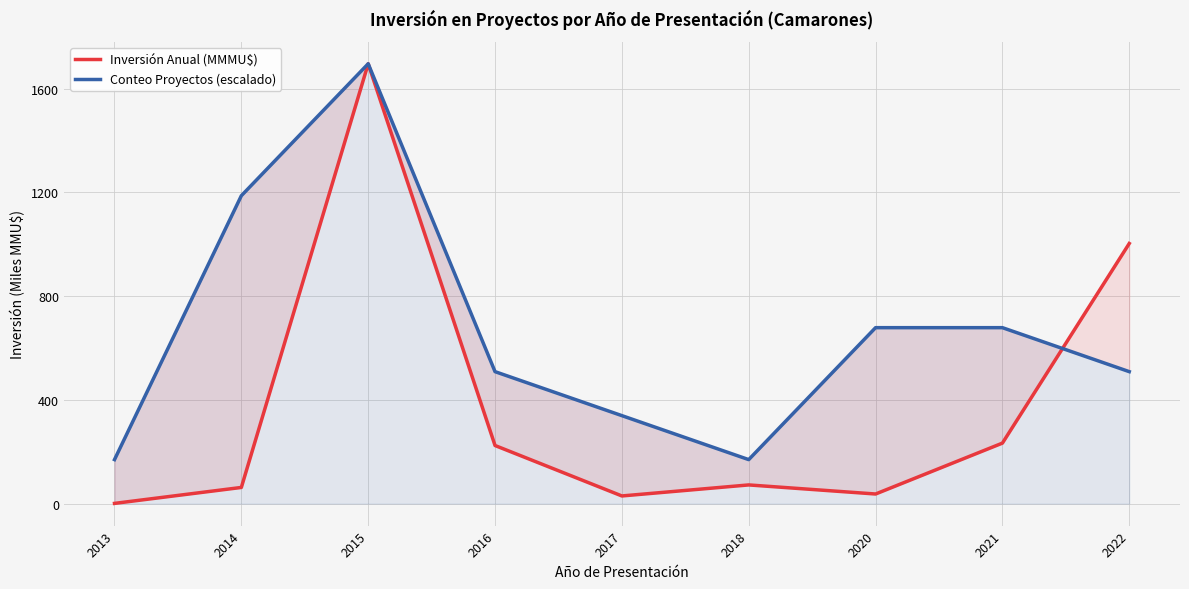

What is the difference between the Conteo Proyectos (escalado) values at 2017 and 2015?

1356.8